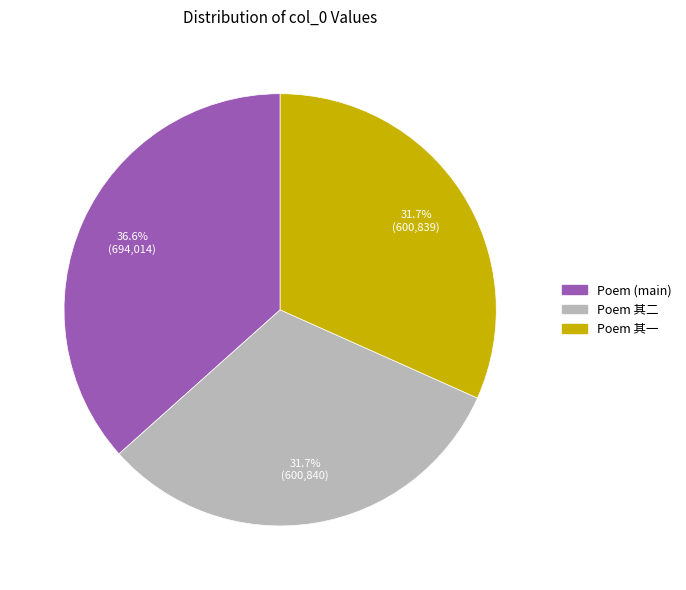

Is there a majority slice in this chart?

No